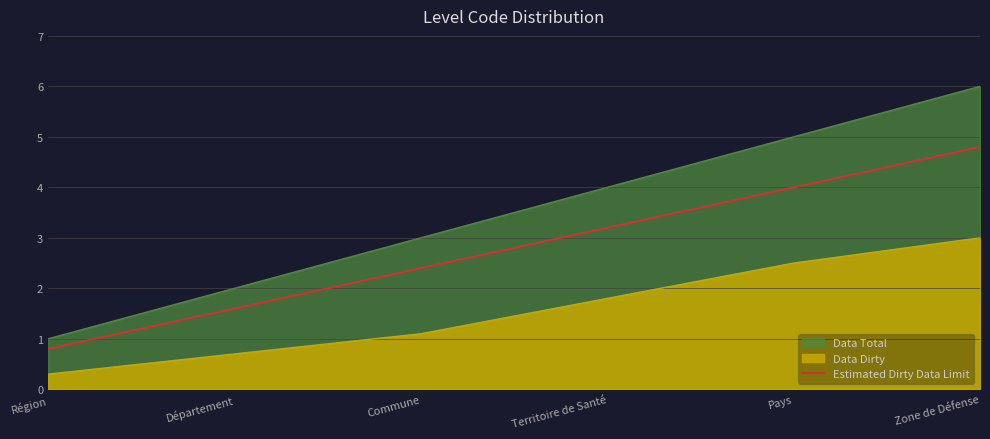

At which label does the data first exceed 3?

Territoire de Santé